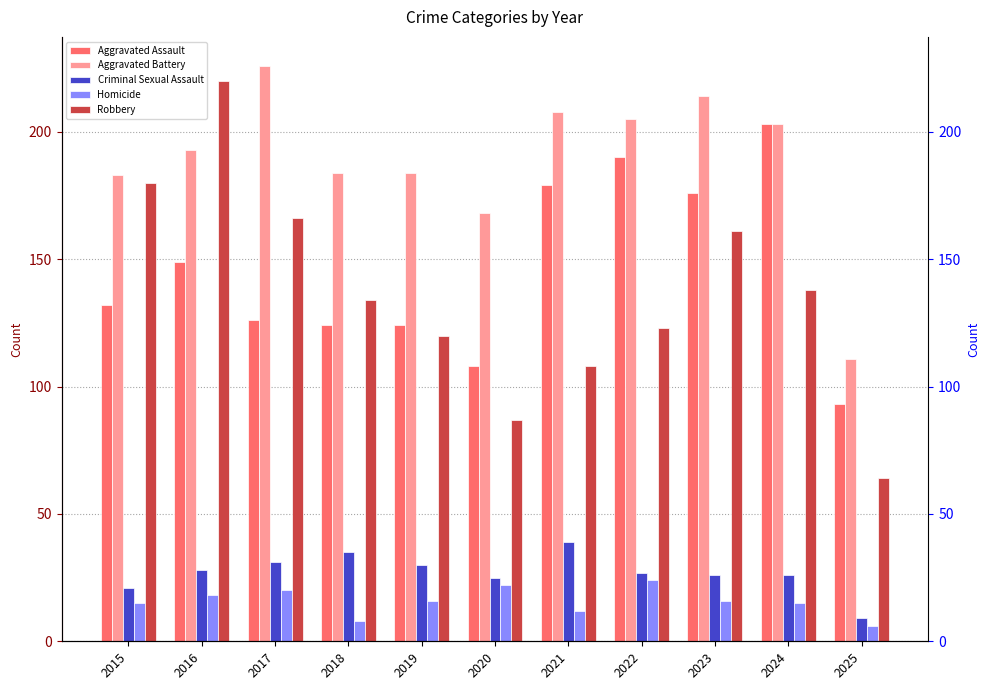

How many values in the Robbery series are below 134?

5